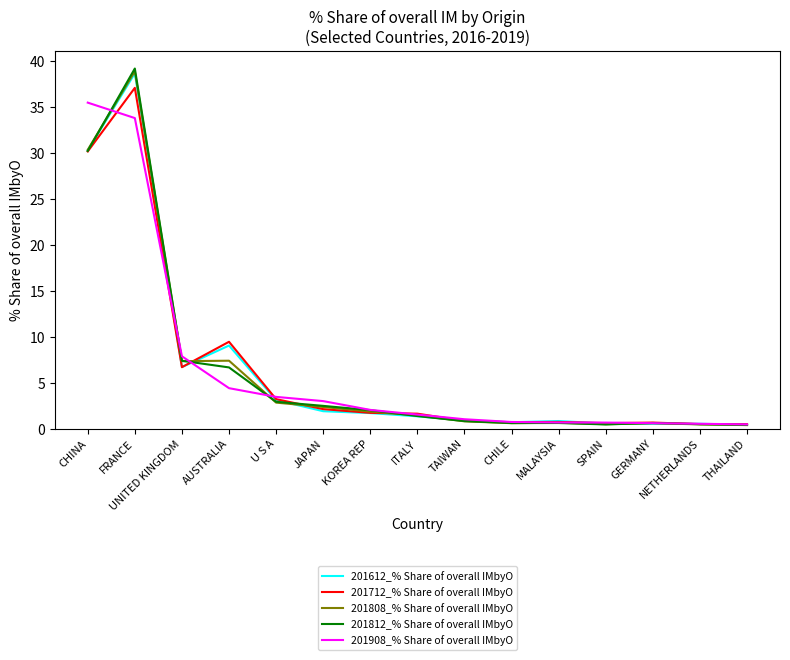

What is the difference between the 201712_% Share of overall IMbyO values at KOREA REP and GERMANY?

1.1